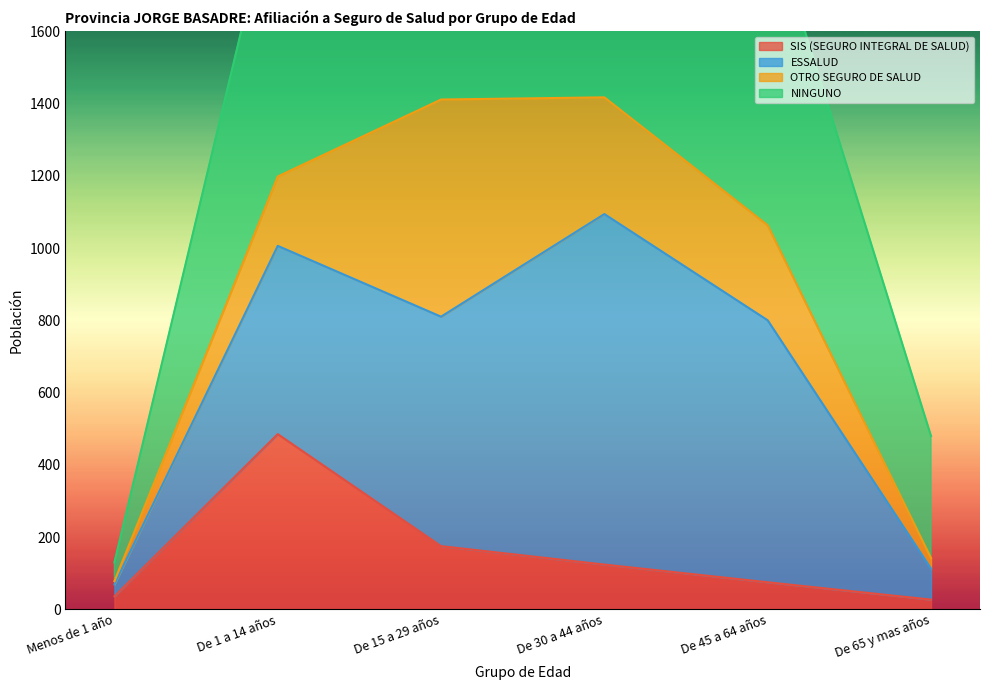

What is the label of the 1st point from the left?

Menos de 1 año